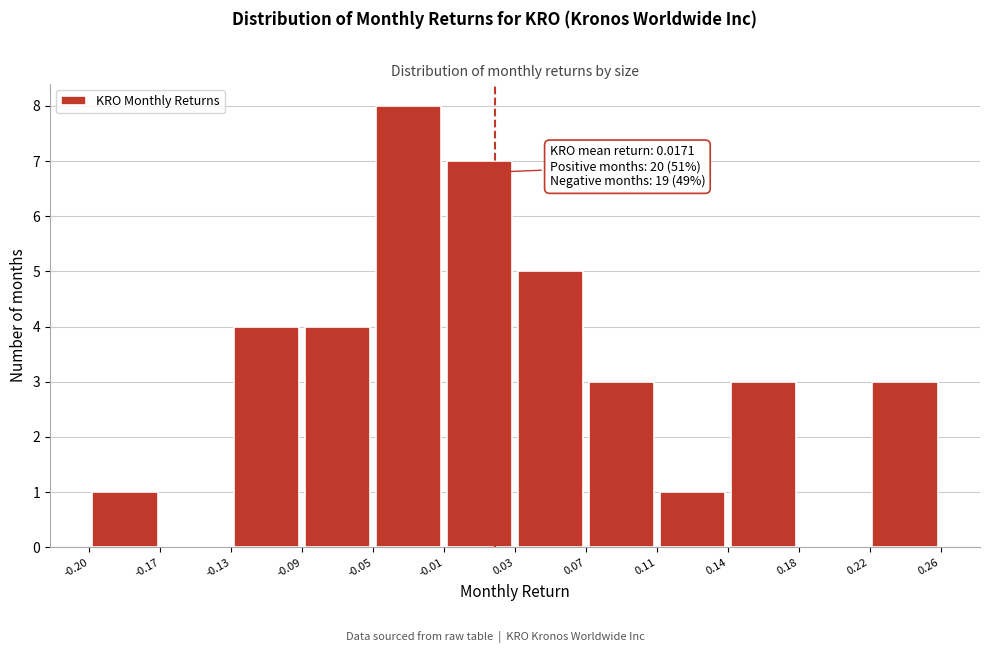

Over which range of the x-axis is the bar tallest?

-0.05 to -0.01